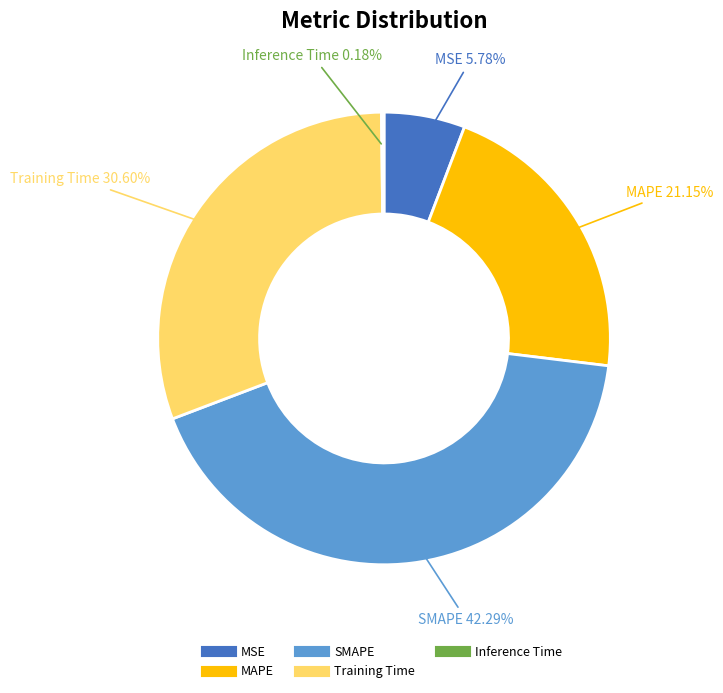

Is there any slice that represents more than half of the pie?

No